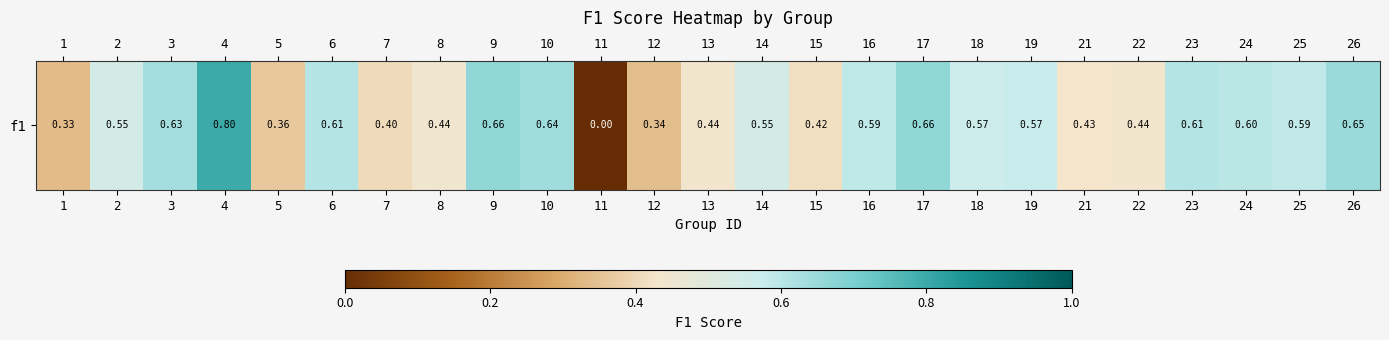

At which category does the chart reach its peak across all series?

4